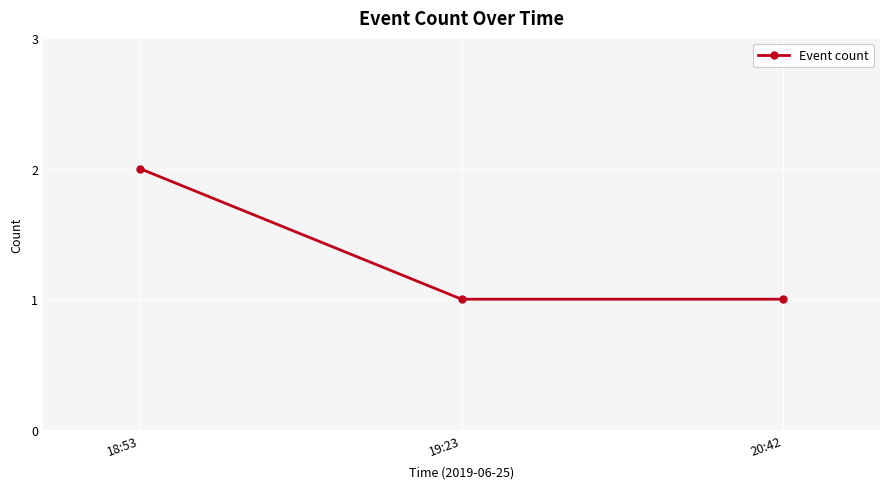

Reading left to right, what are all the values shown in this chart?

18:53=2	19:23=1	20:42=1